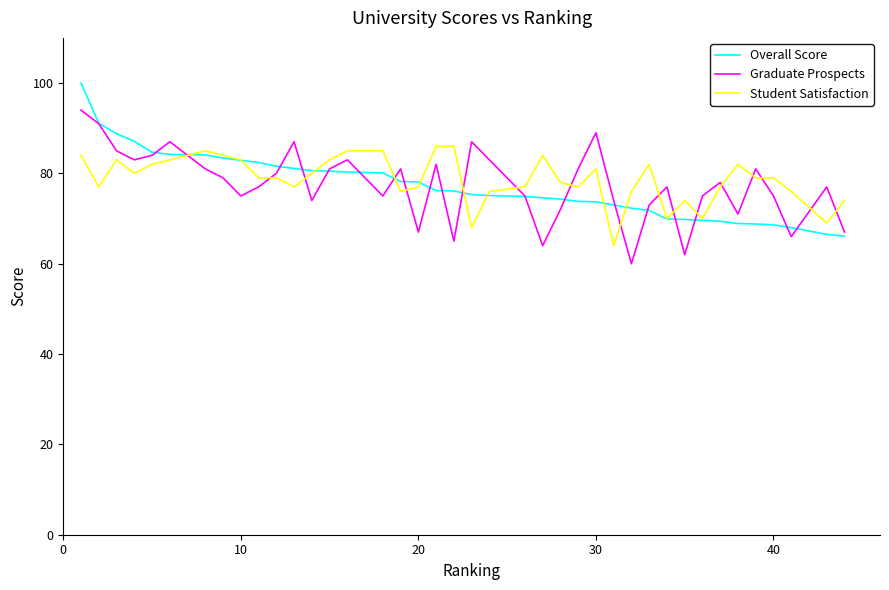

What is the highest value of the Overall Score series?

100.0